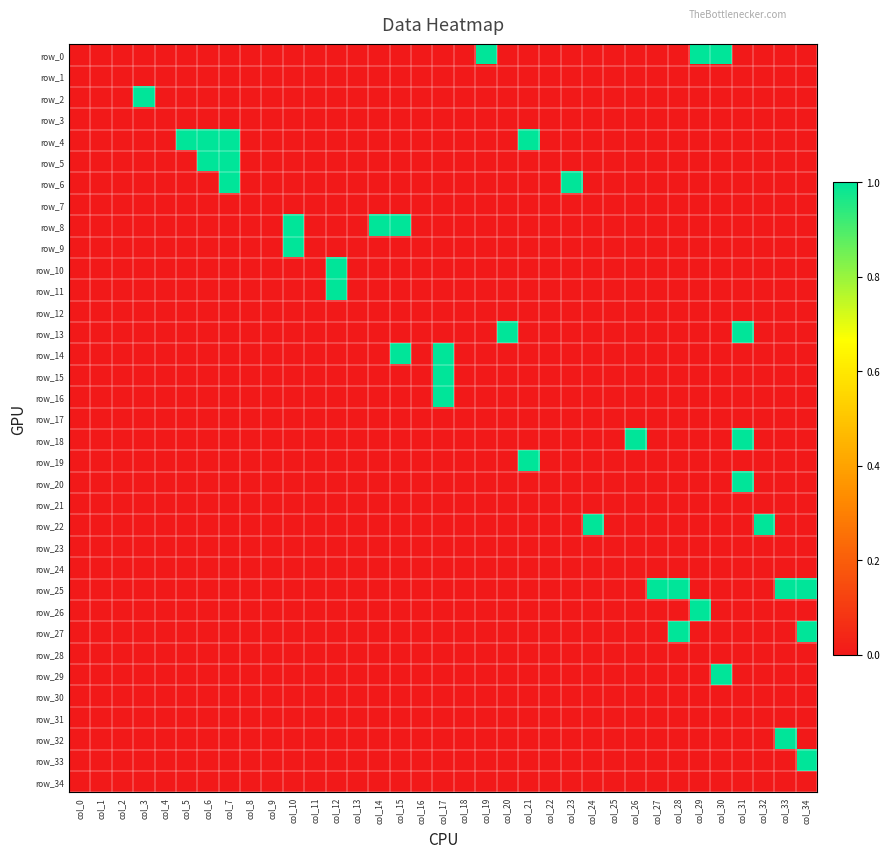

Is it true that row_27 equals -1 at col_2?

False